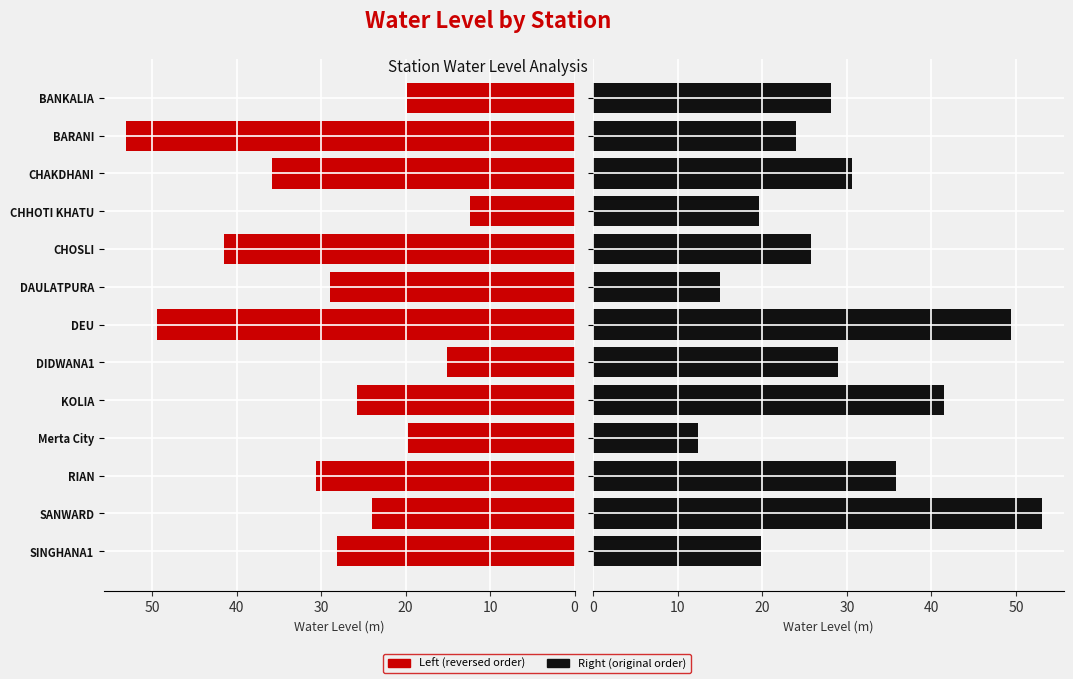

Rank the series by their maximum value, from lowest to highest.

Water Level (m) — Left, Water Level (m) — Right